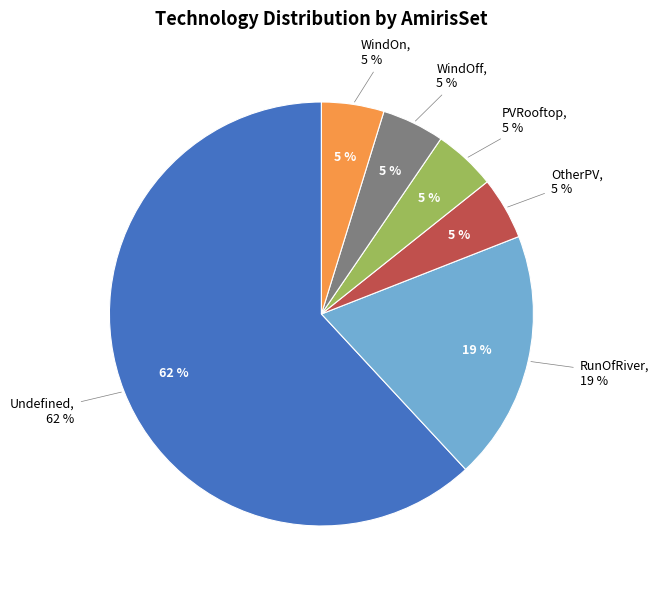

True or false: RunOfRiver accounts for 6% of the total.

False